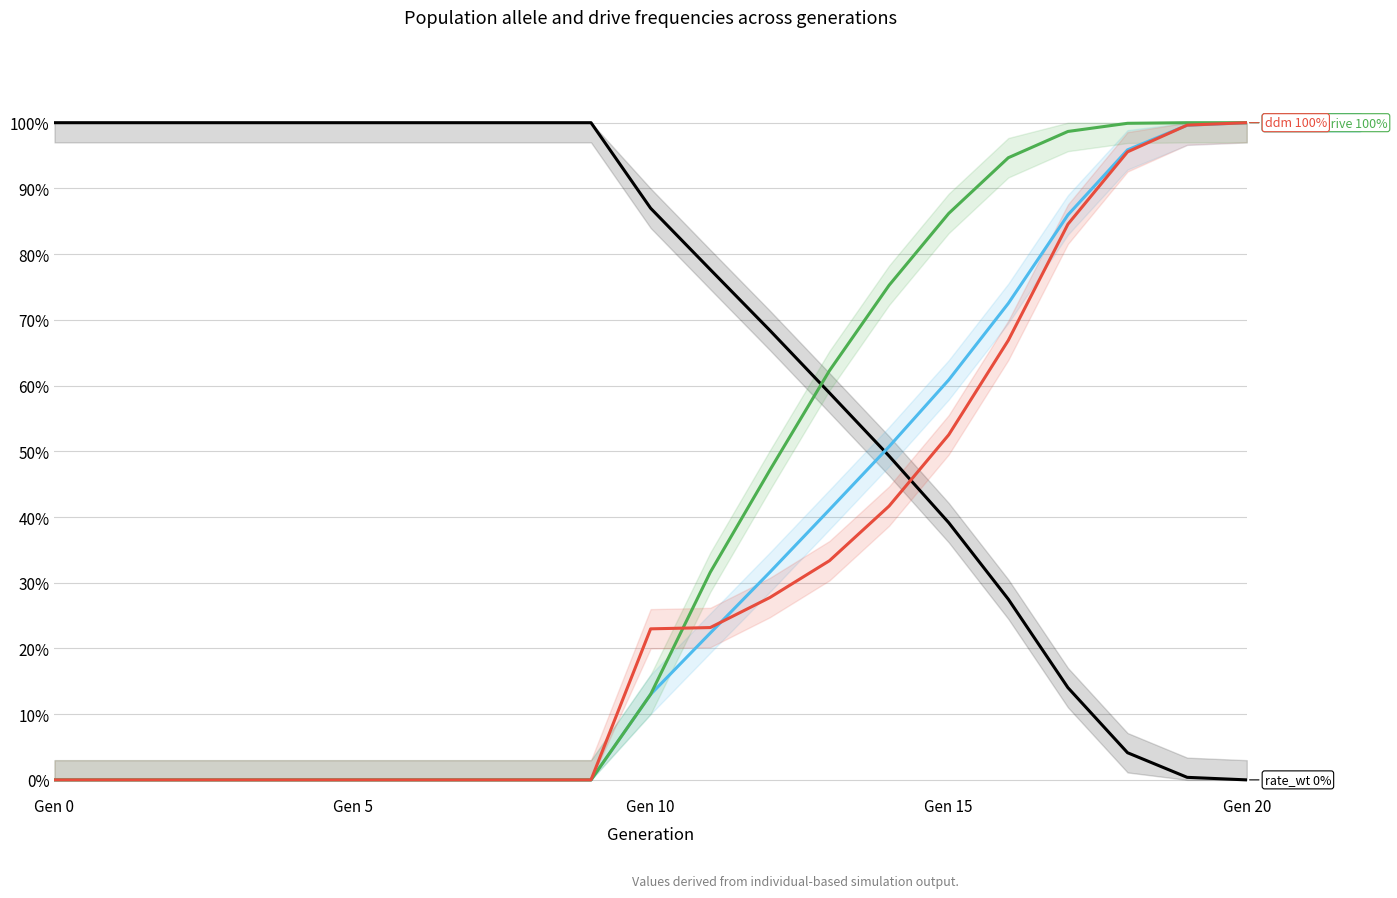

Does the chart display data point markers on the line(s)?

No